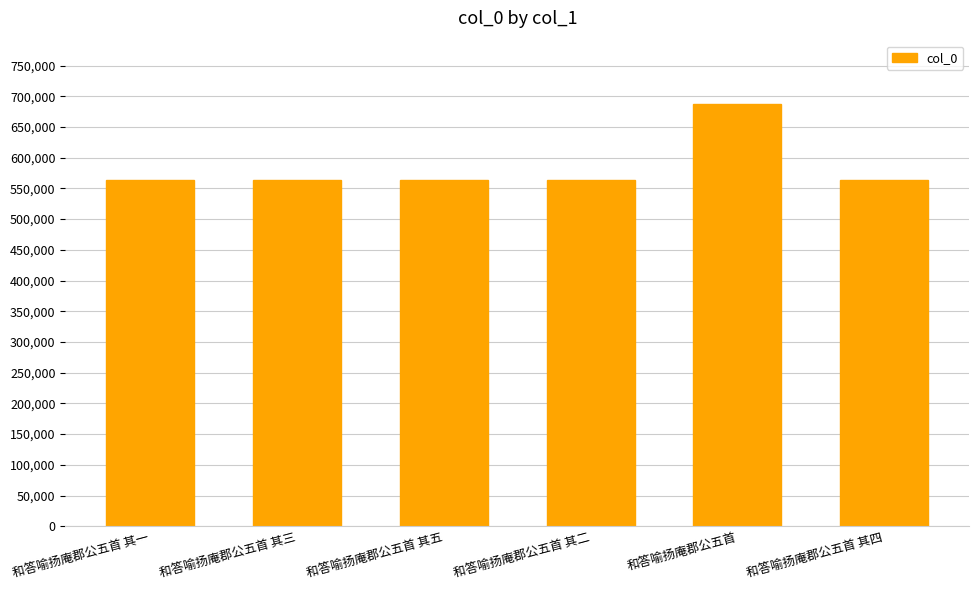

Which has a higher value, 和答喻扬庵郡公五首 or 和答喻扬庵郡公五首 其一?

和答喻扬庵郡公五首